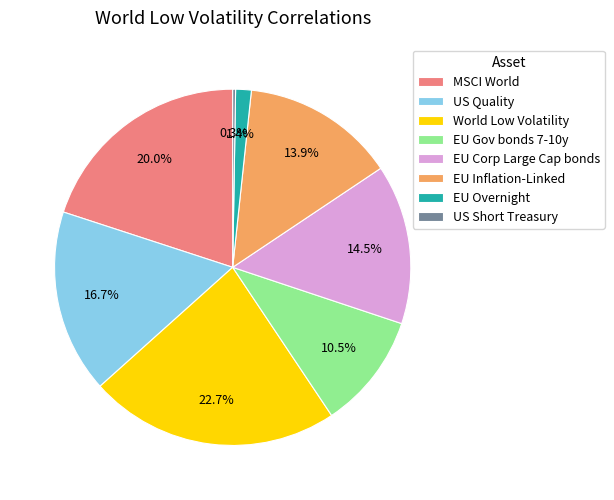

Which slice is the largest?

World Low Volatility